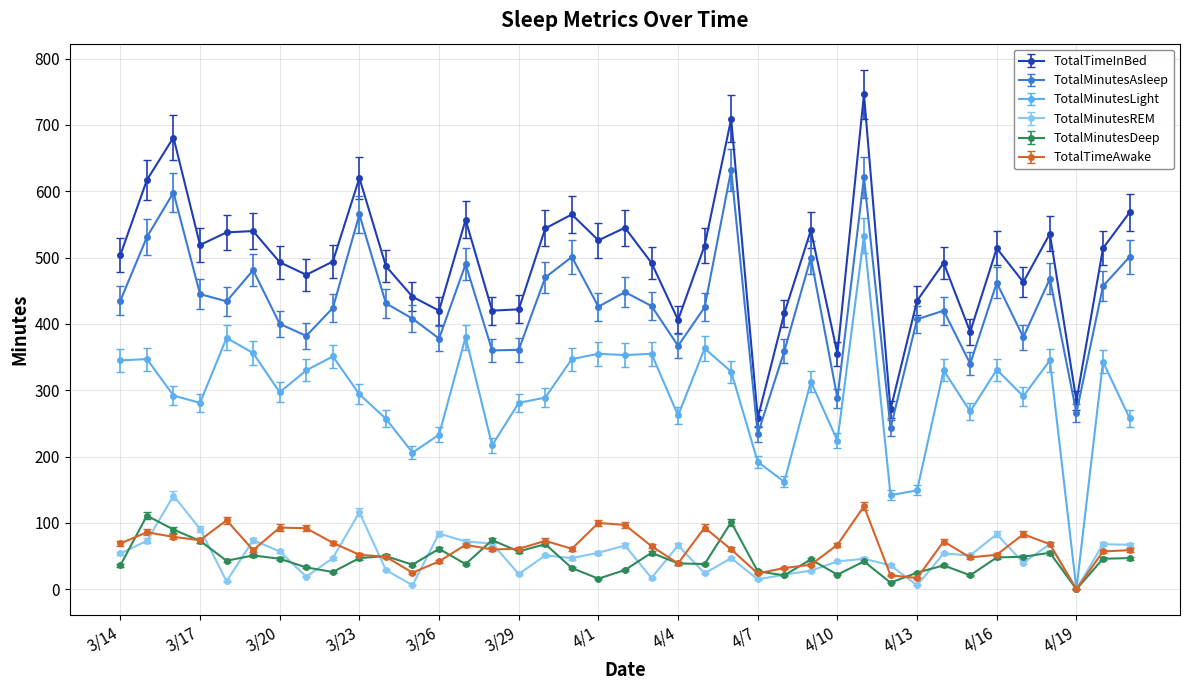

Which series has the largest total across all categories?

TotalTimeInBed